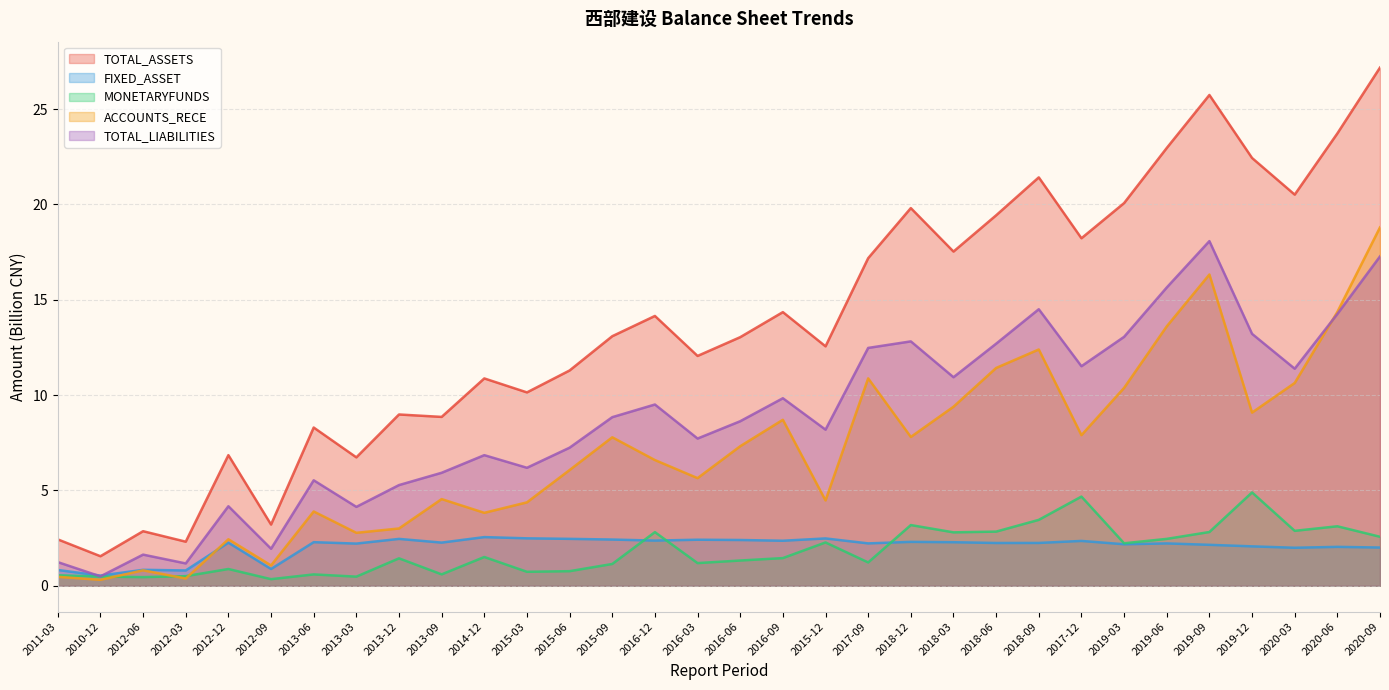

True or false: ACCOUNTS_RECE and MONETARYFUNDS intersect in this chart.

True